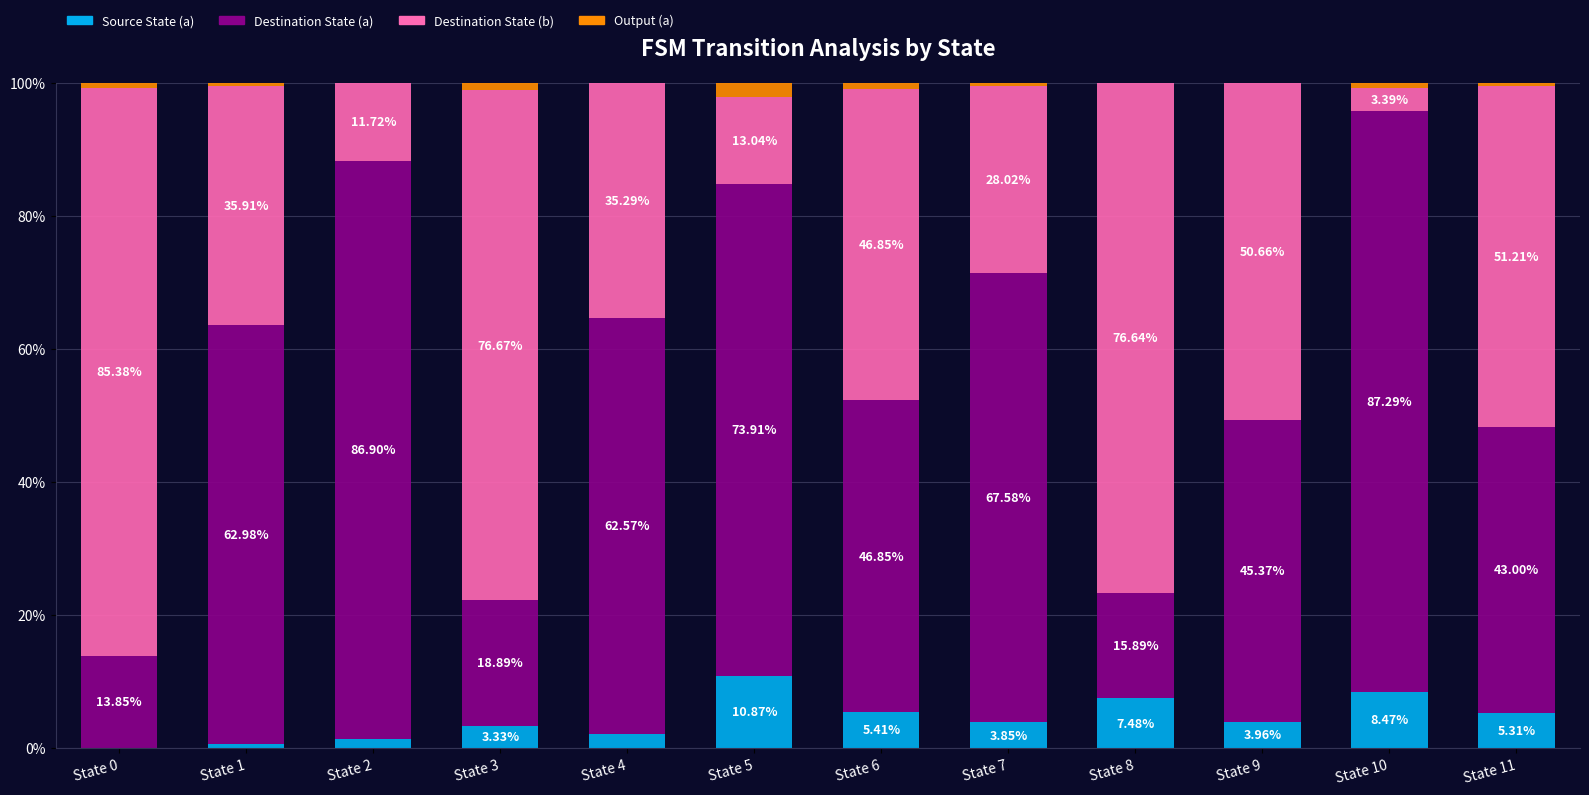

Where does the Source State (a) series first go above 3?

State 3